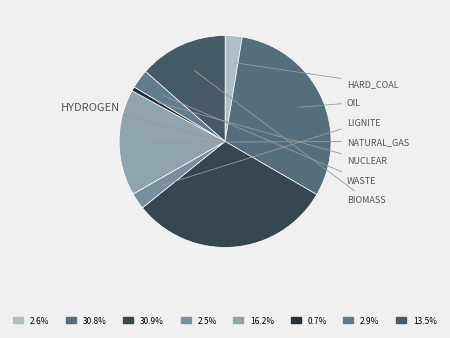

What is the total percentage of NUCLEAR and HARD_COAL?

3.3%